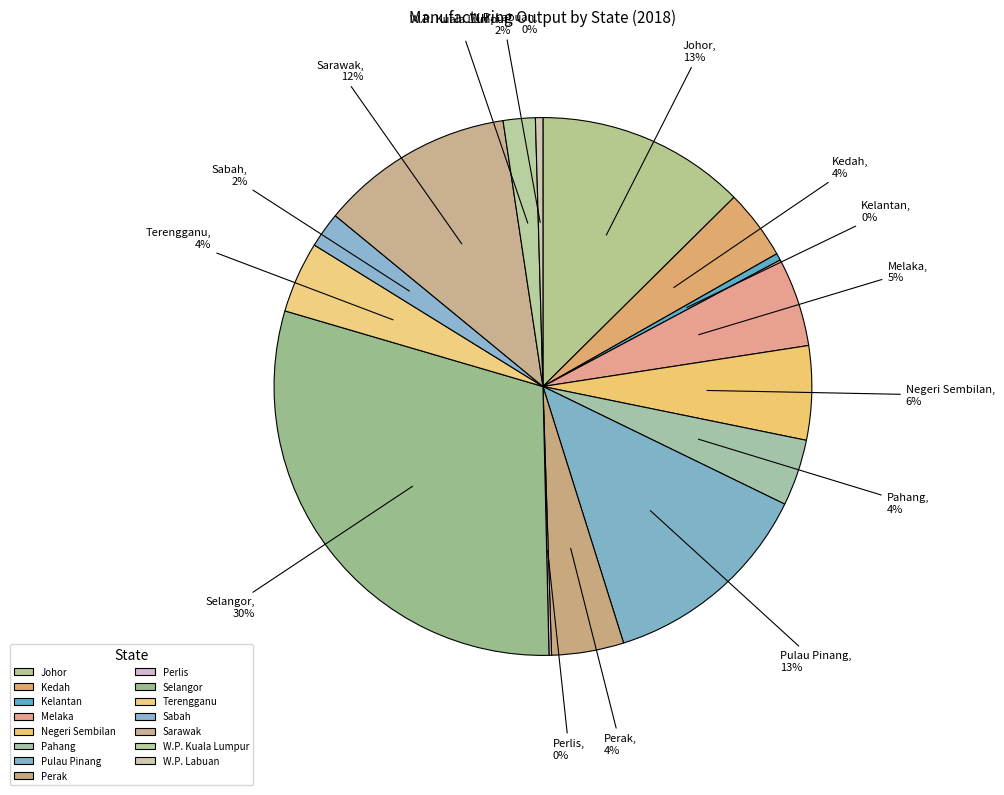

Combined, do Pahang and Sarawak account for over 50%?

No